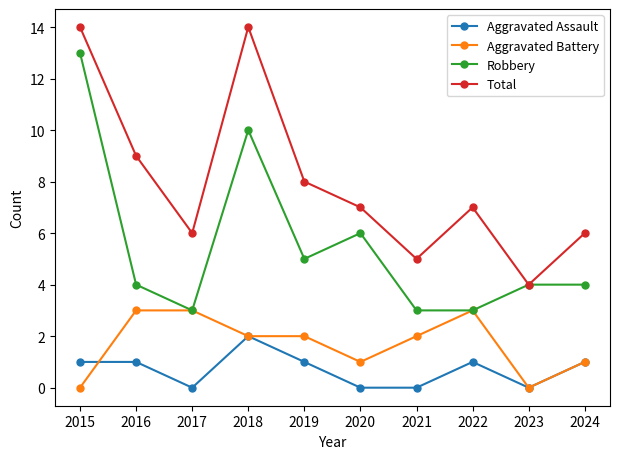

True or false: Robbery has a value of 11 at 2020.

False